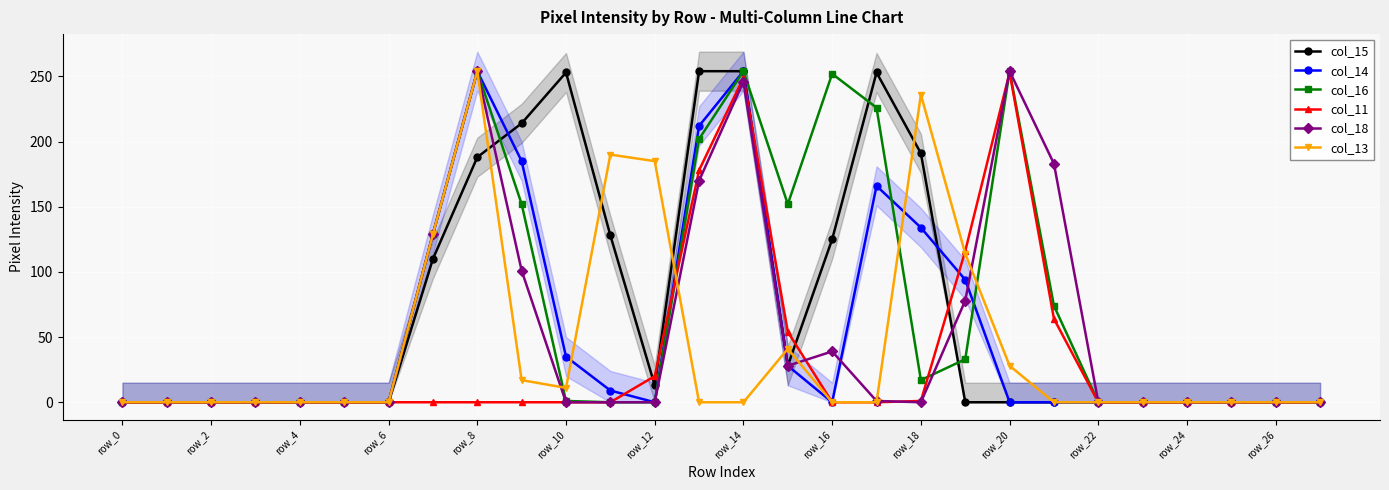

Reading left to right, list all the values displayed in this chart.

col_15: 0	0	0	0	0	0	0	110	188	214	253	128	13	254	254	28	125	253	191	0	0	0	0	0	0	0	0	0
col_14: 0	0	0	0	0	0	0	129	254	185	35	9	0	212	254	28	0	166	134	94	0	0	0	0	0	0	0	0
col_16: 0	0	0	0	0	0	0	129	254	152	1	0	0	202	254	152	252	226	17	33	254	74	0	0	0	0	0	0
col_11: 0	0	0	0	0	0	0	0	0	0	0	0	20	178	249	54	0	0	1	116	253	64	0	0	0	0	0	0
col_18: 0	0	0	0	0	0	0	129	254	101	0	0	0	170	246	28	39	1	0	78	254	183	0	0	0	0	0	0
col_13: 0	0	0	0	0	0	0	129	254	17	11	190	185	0	0	41	0	0	236	114	28	0	0	0	0	0	0	0